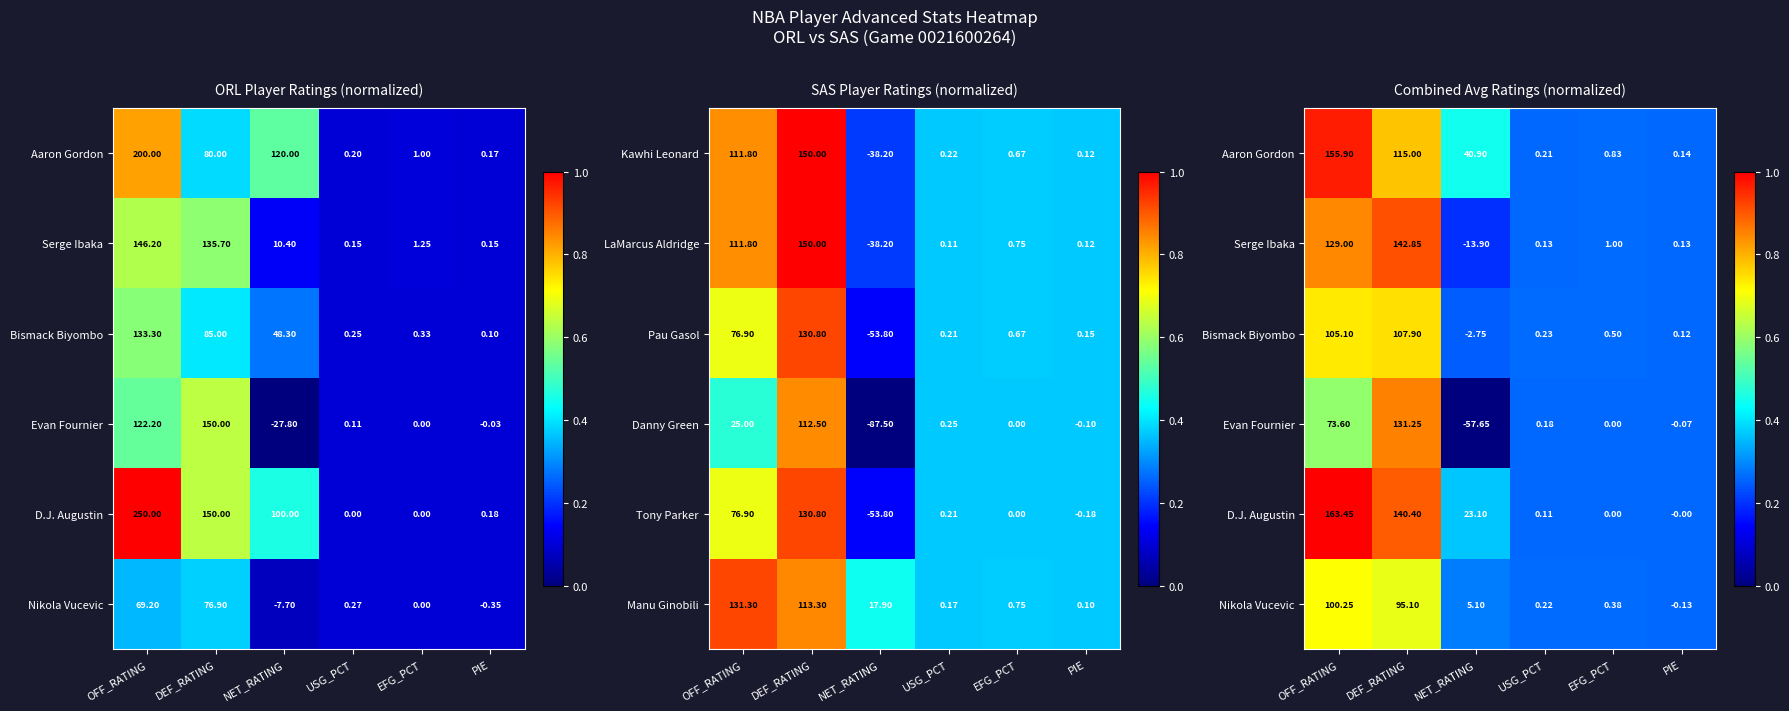

Where is LaMarcus Aldridge nearest to the value 55?

EFG_PCT